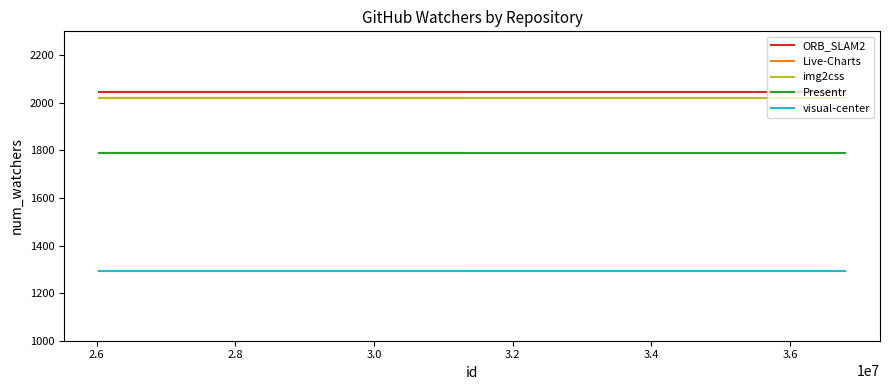

What are all the series names shown in the legend?

ORB_SLAM2, Live-Charts, img2css, Presentr, visual-center